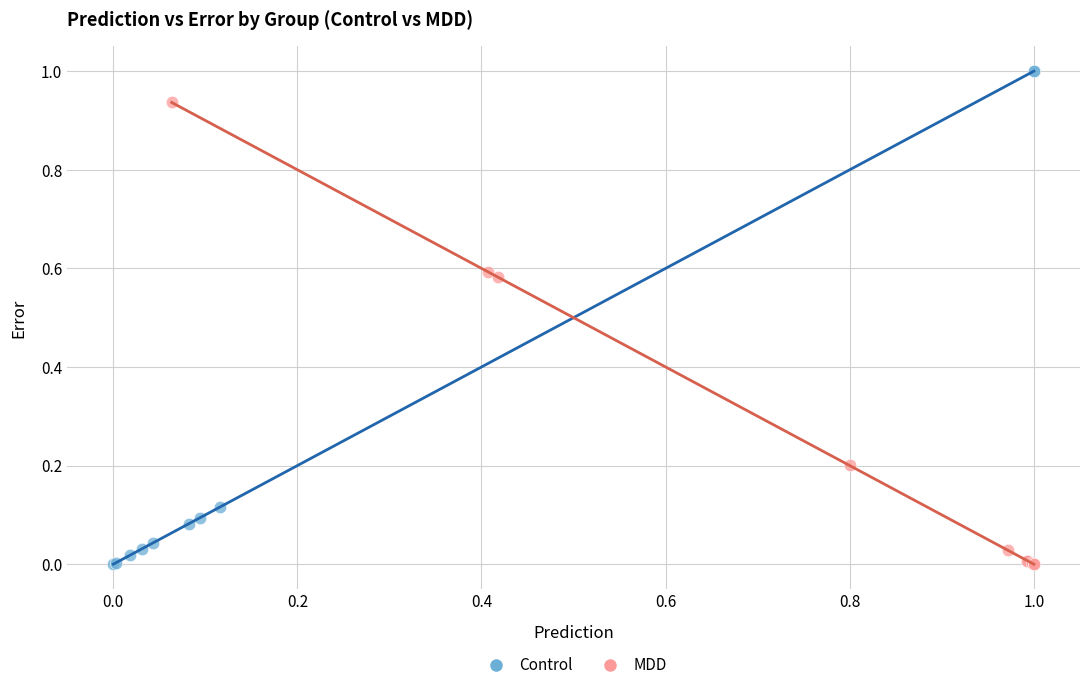

Which series contains the highest Y value?

Control